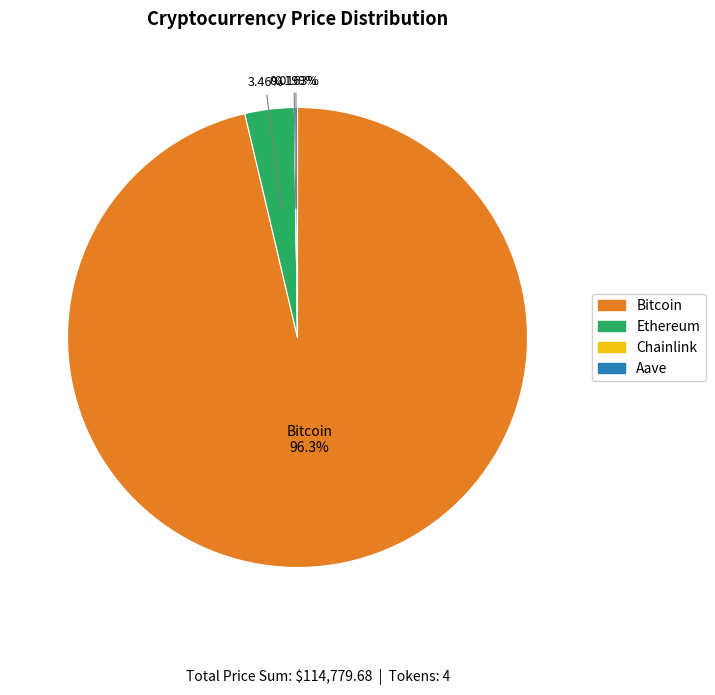

Which category accounts for the majority?

Bitcoin